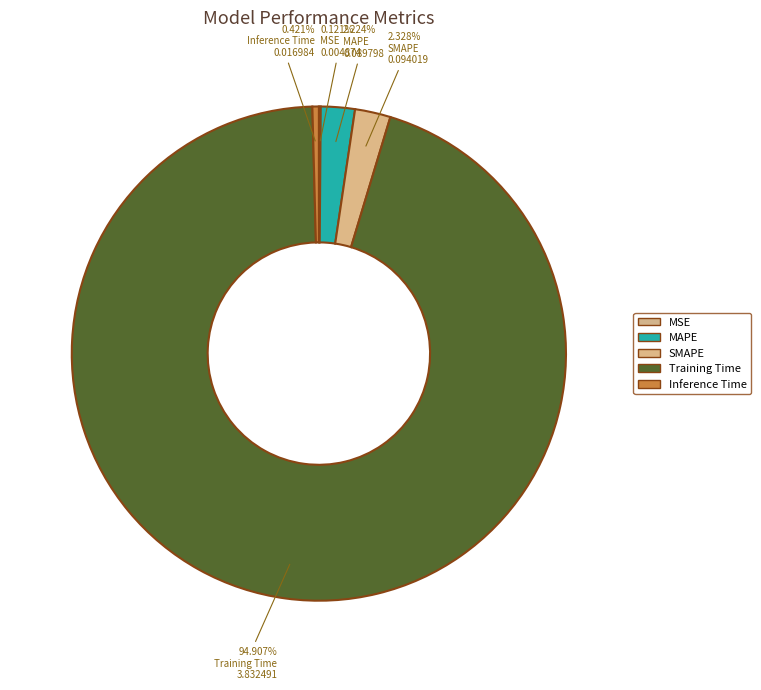

Does Training Time account for over 50% of the chart?

Yes